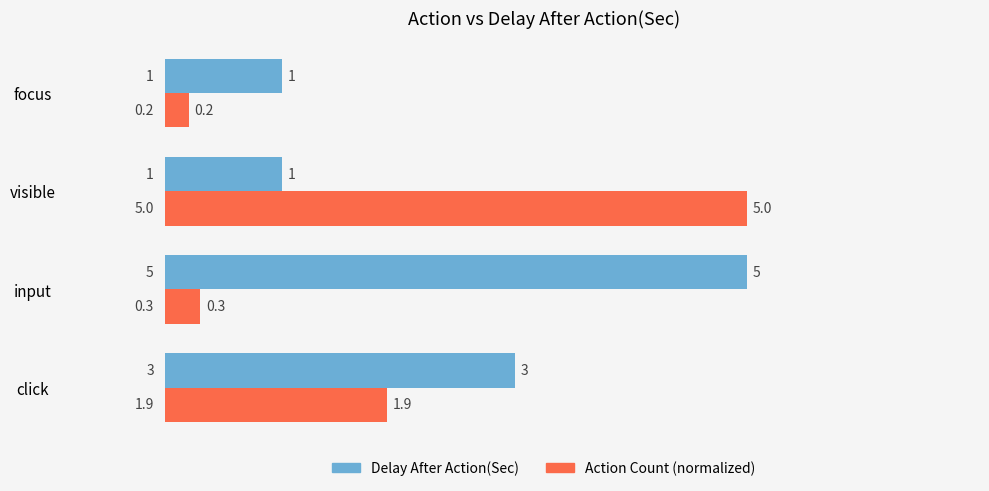

Which category has the lowest value across all series?

focus